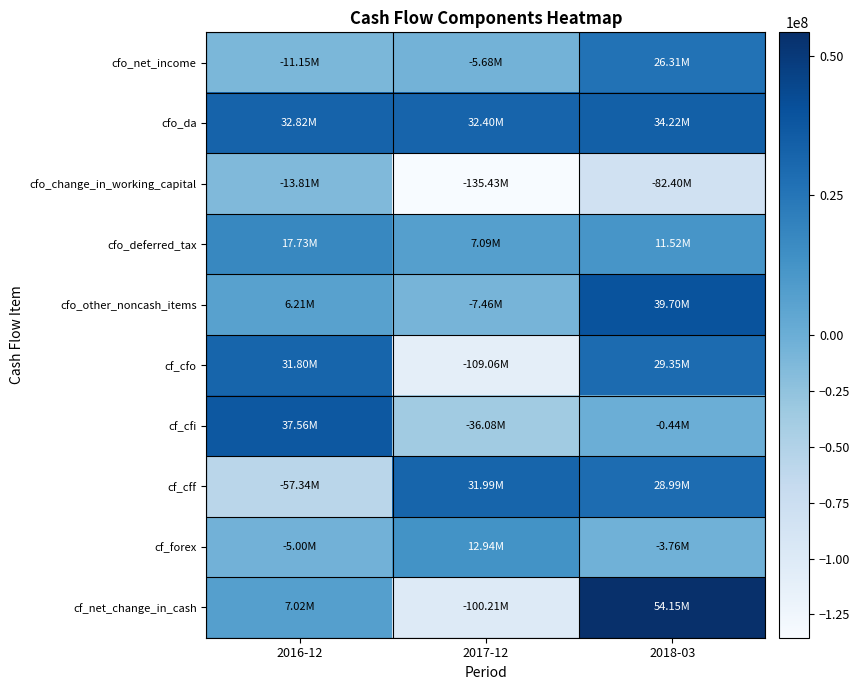

What is the smallest value displayed?

-135426000